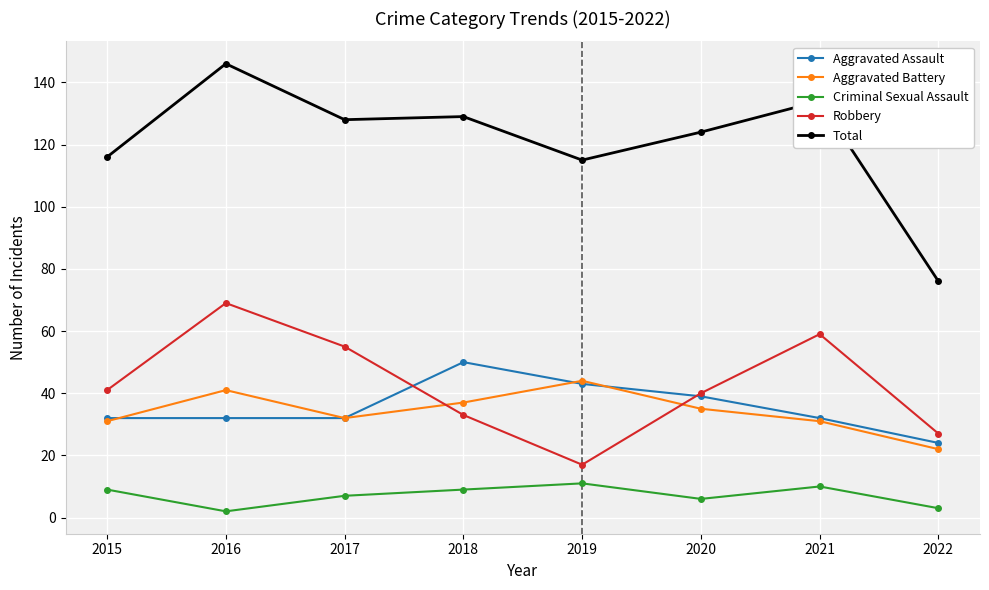

What is the difference between the Criminal Sexual Assault values at 2021 and 2016?

8